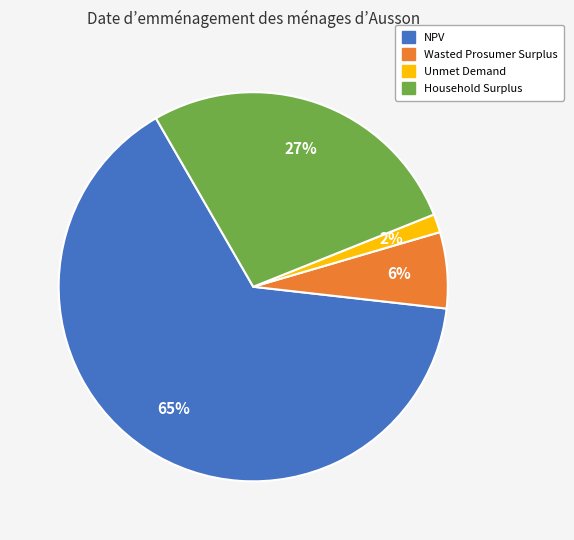

How many segments does this pie chart have?

4